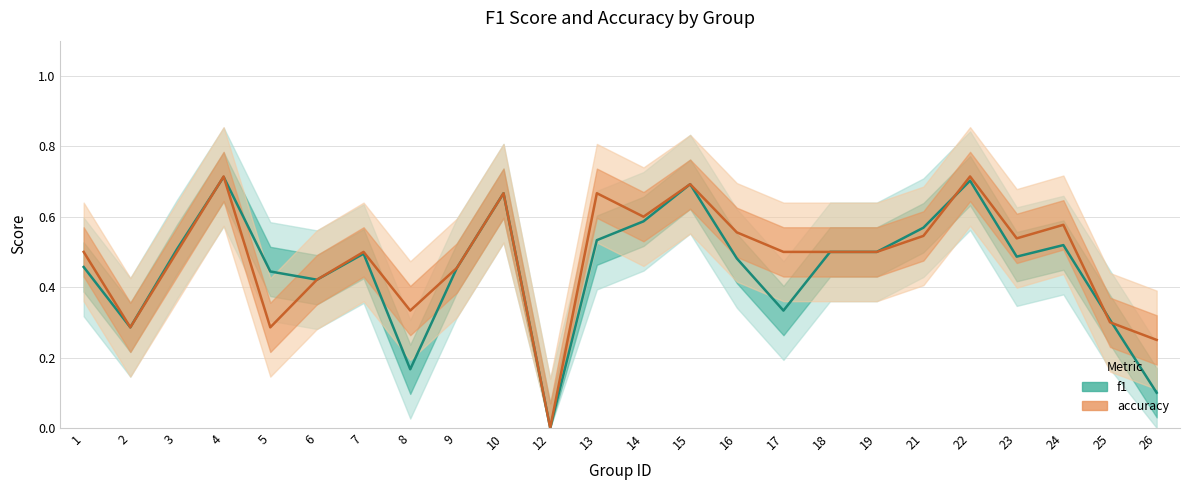

Between 26 and 2, which is larger?

2